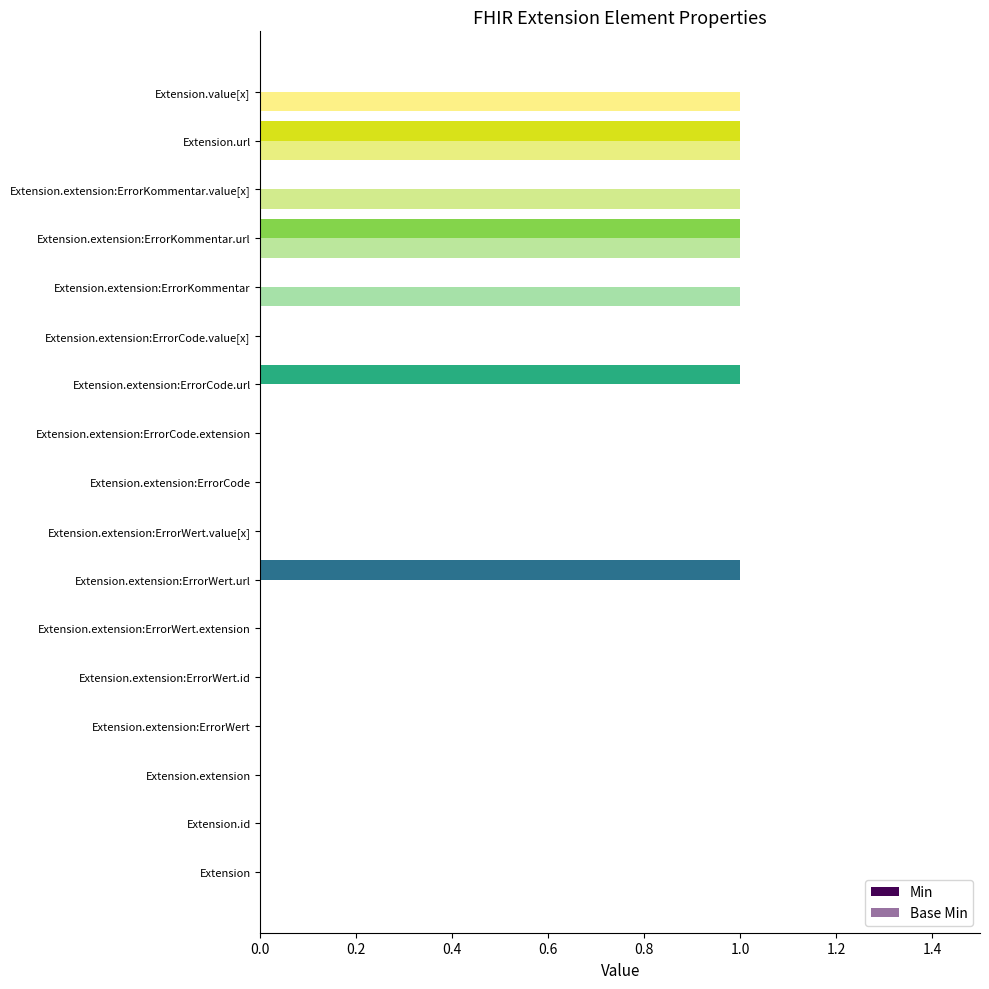

What is the difference between the maximum and minimum values in the Base Min series?

1